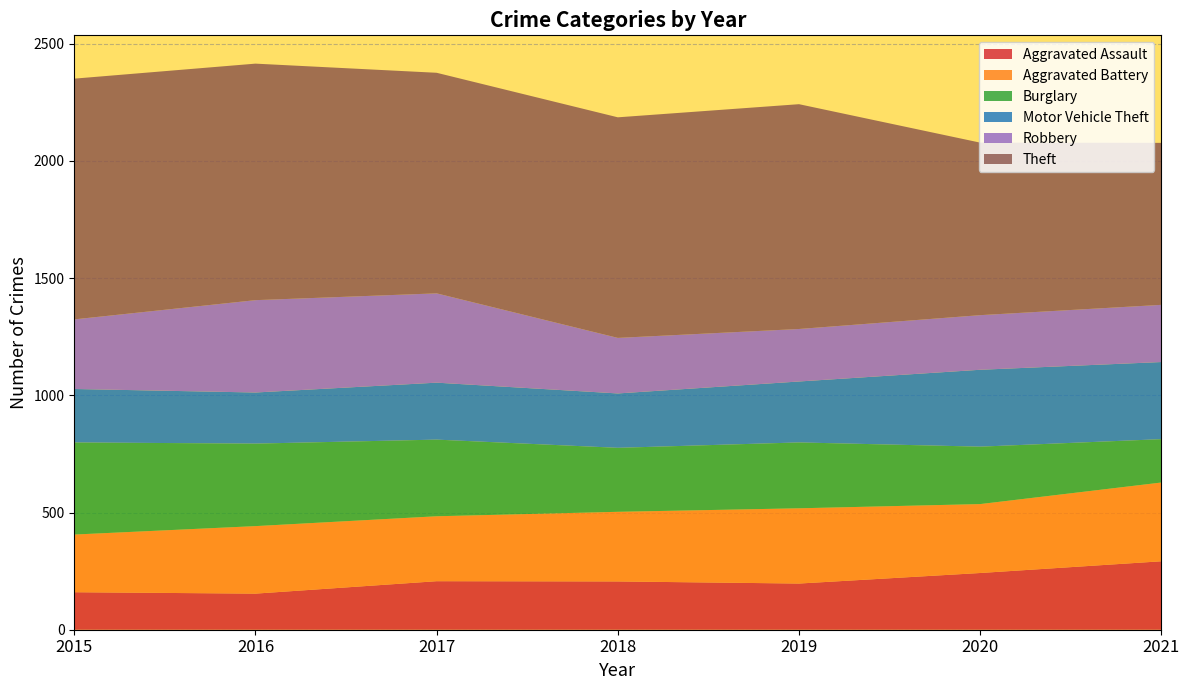

Reading right to left, extract all data points from this chart.

Aggravated Assault: 292	242	197	206	207	154	160
Aggravated Battery: 336	294	321	297	277	288	246
Burglary: 185	245	281	273	327	352	393
Motor Vehicle Theft: 329	328	260	232	243	218	228
Robbery: 244	233	224	237	381	394	297
Theft: 691	736	959	941	941	1009	1027